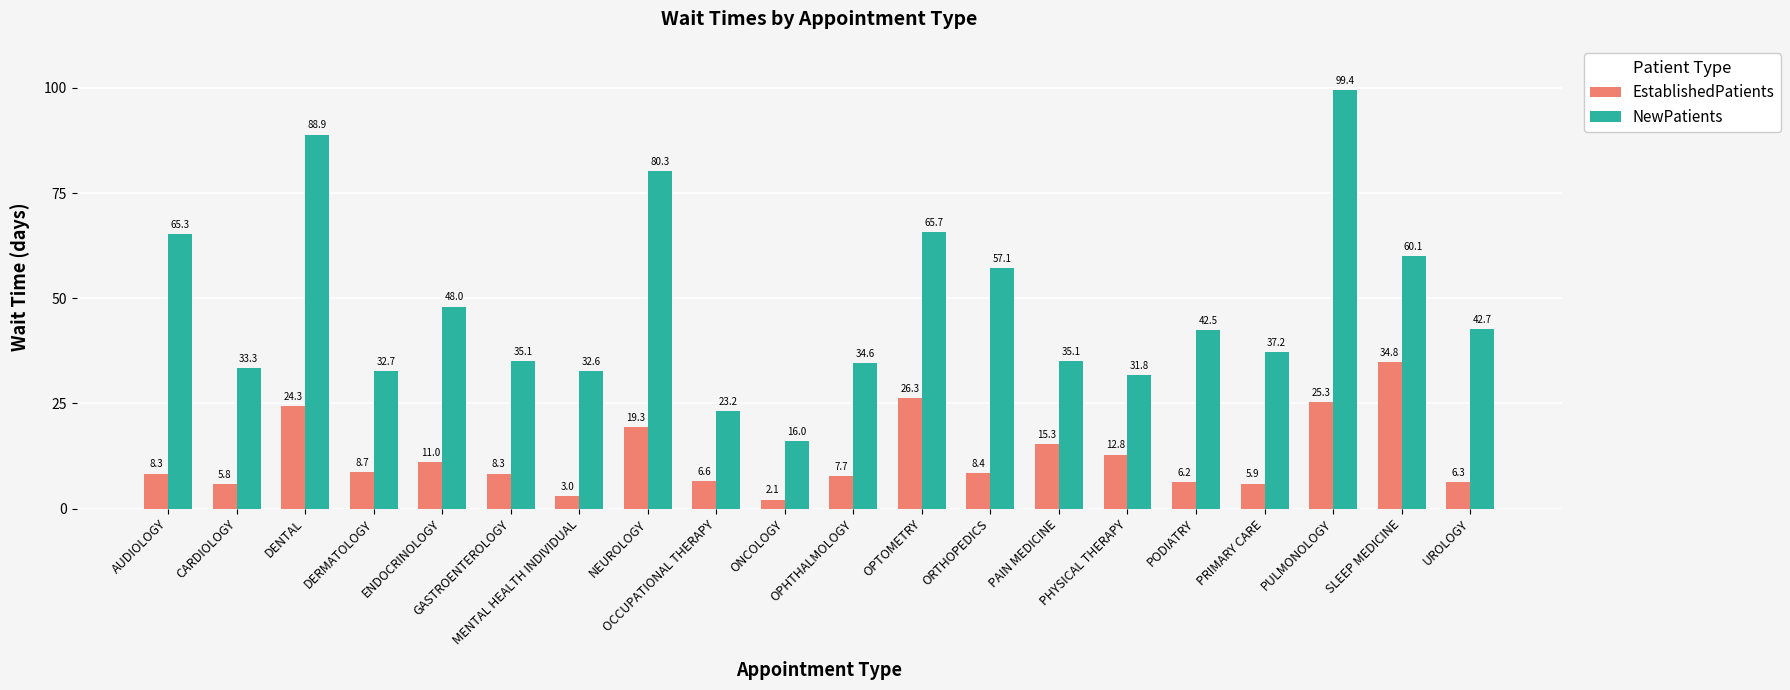

What is the label of the 9th bar from the left?

OCCUPATIONAL THERAPY